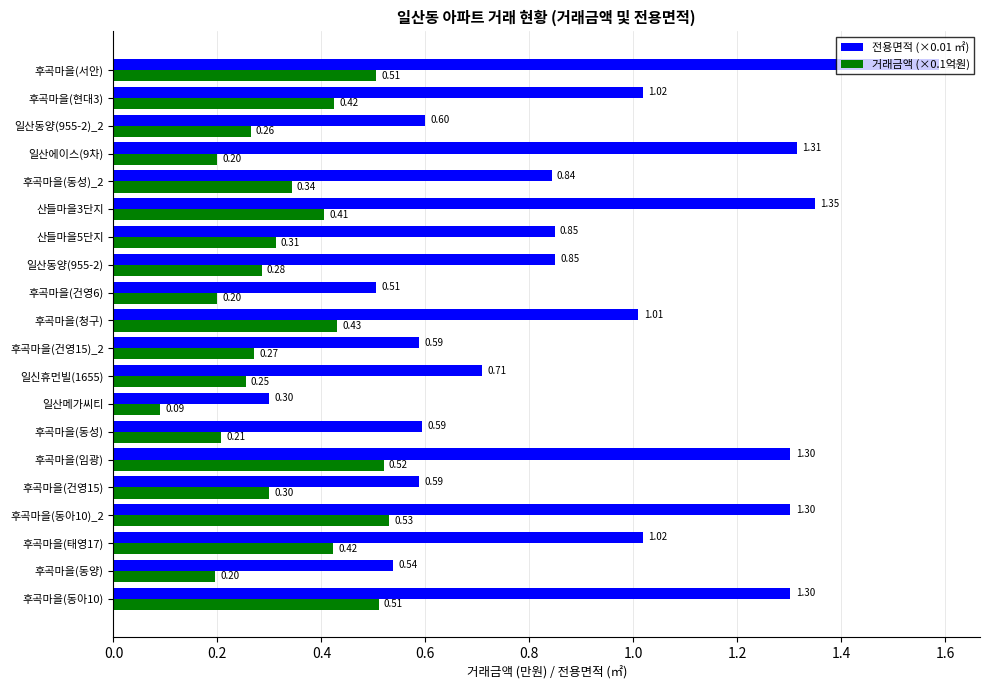

At 일산메가씨티, list the series in order from smallest to largest.

거래금액 (×0.1억원), 전용면적 (×0.01 ㎡)